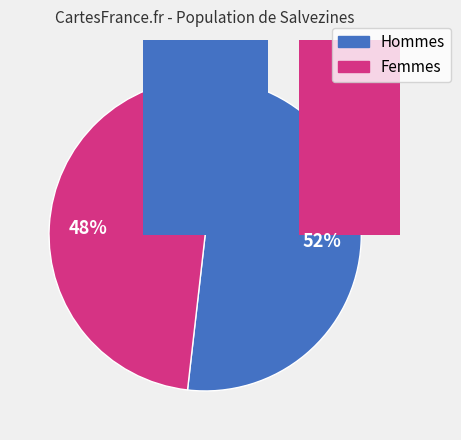

Is it true that 7 is 1% of the pie?

False